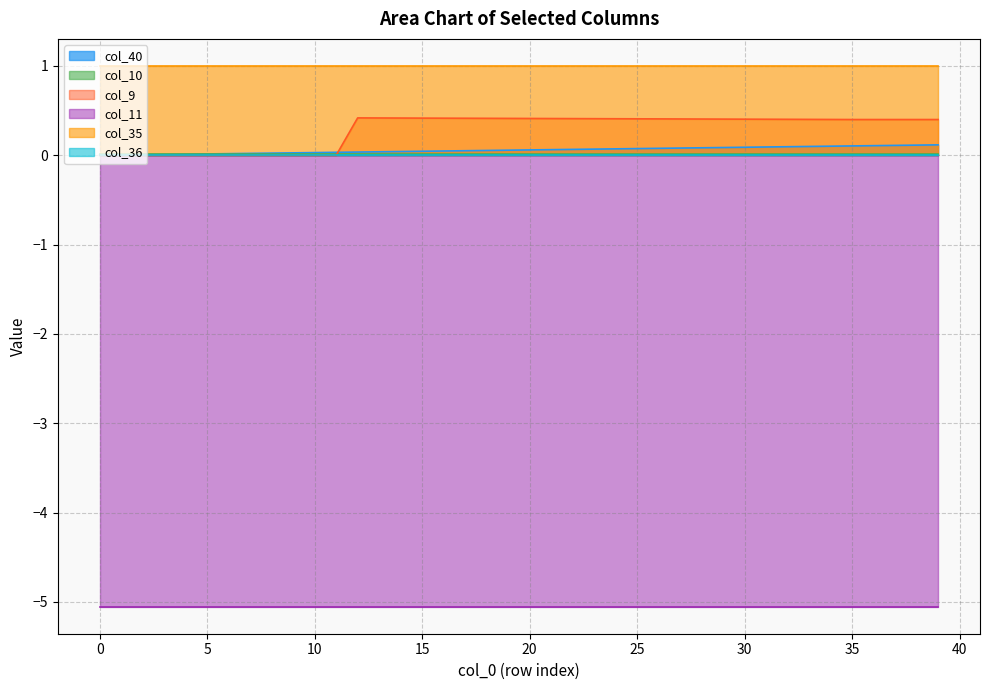

What are all the series names shown in the legend?

col_40, col_10, col_9, col_11, col_35, col_36